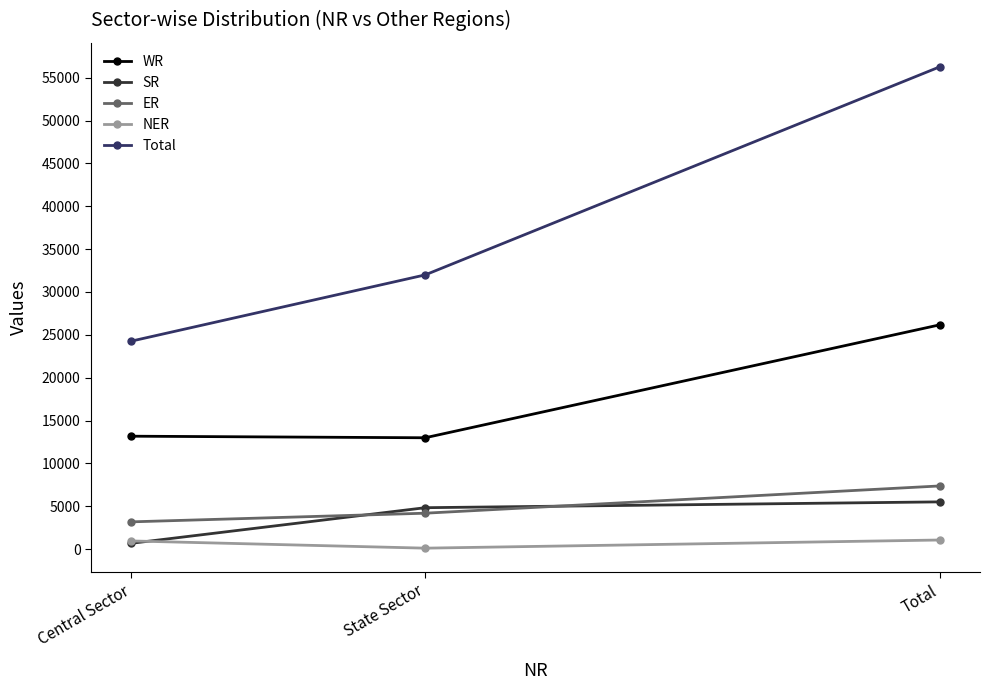

At how many categories does at least one series exceed 30151?

2